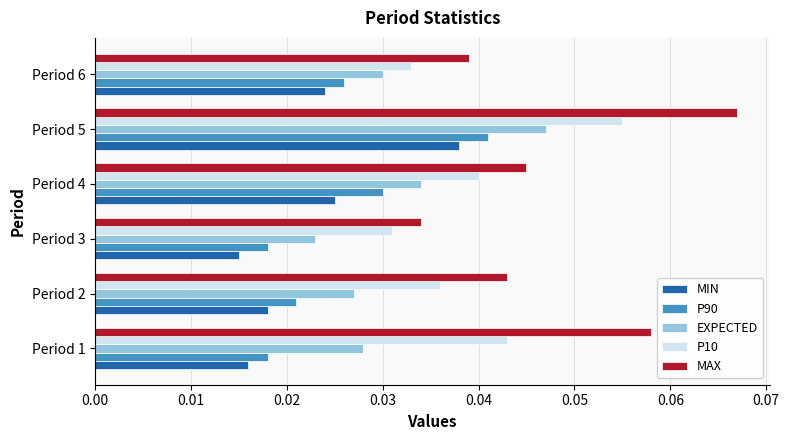

What are all the series names shown in the legend?

MIN, P90, EXPECTED, P10, MAX